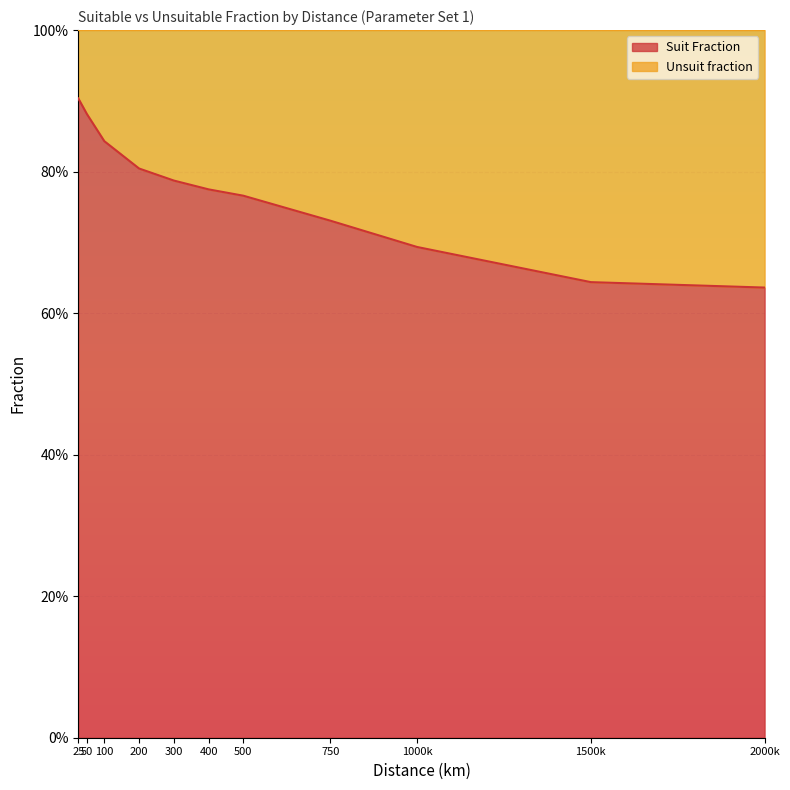

What is the sum of the values at 25 and 50?

1.8